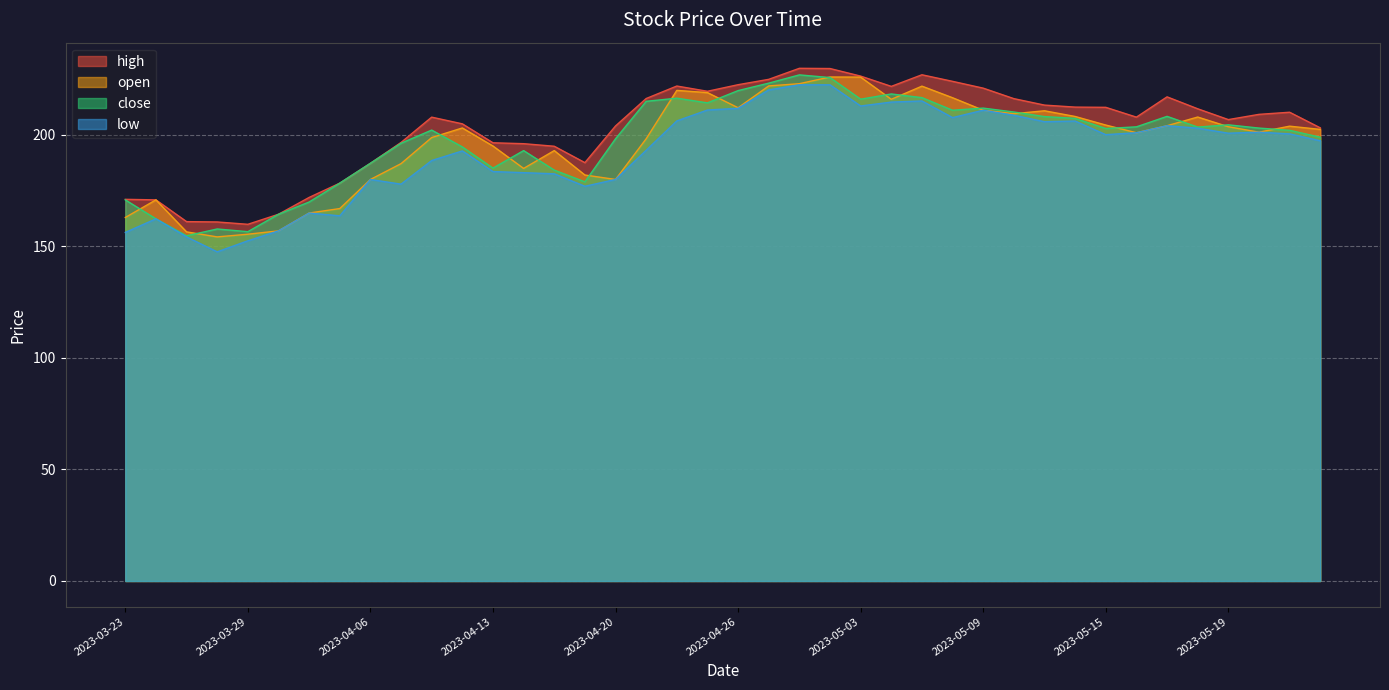

The high series shows 270.1 at 2023-04-18. True or false?

False